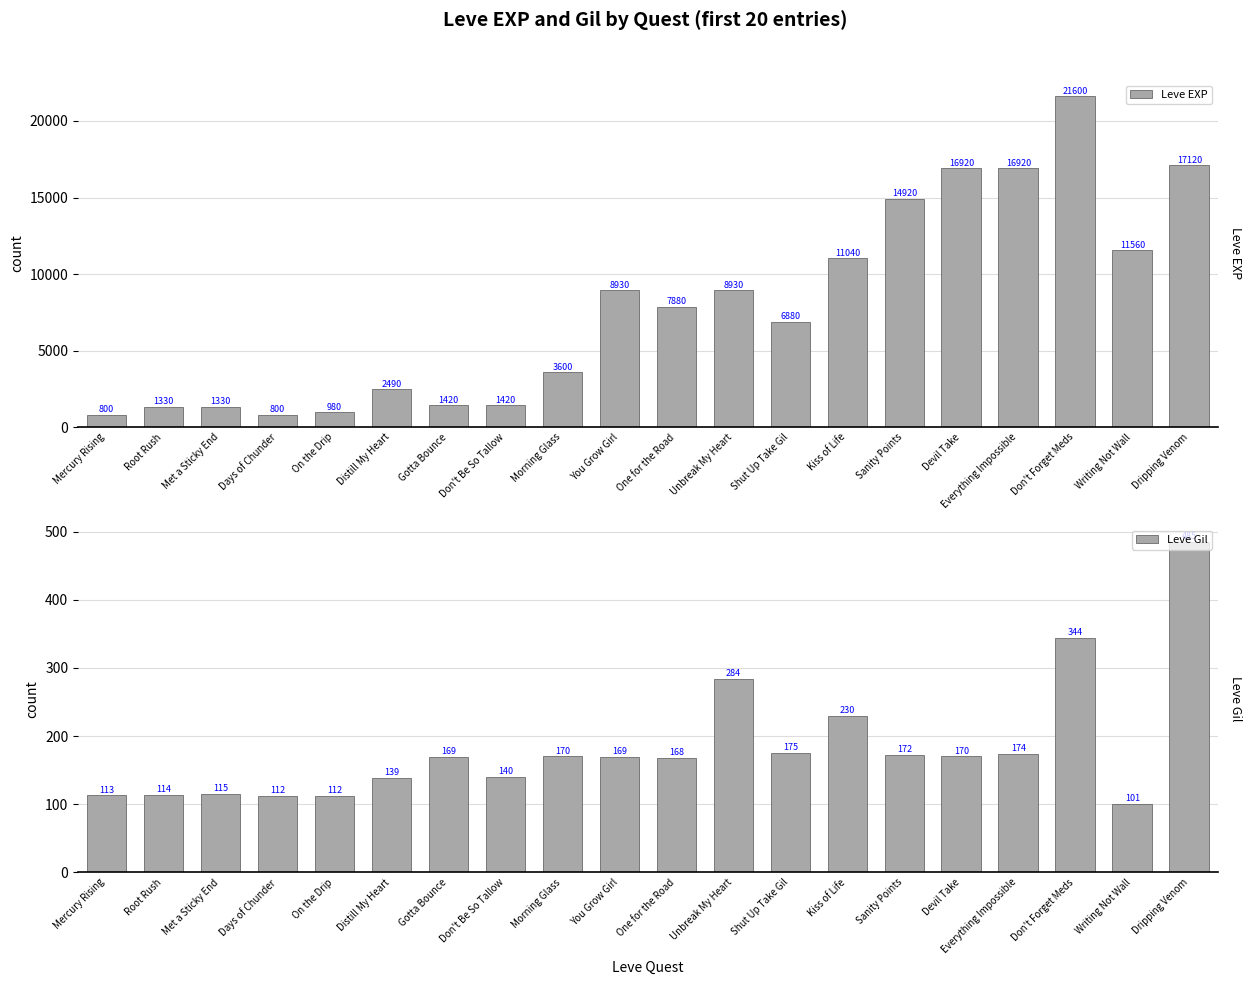

Does the chart contain any negative values?

No